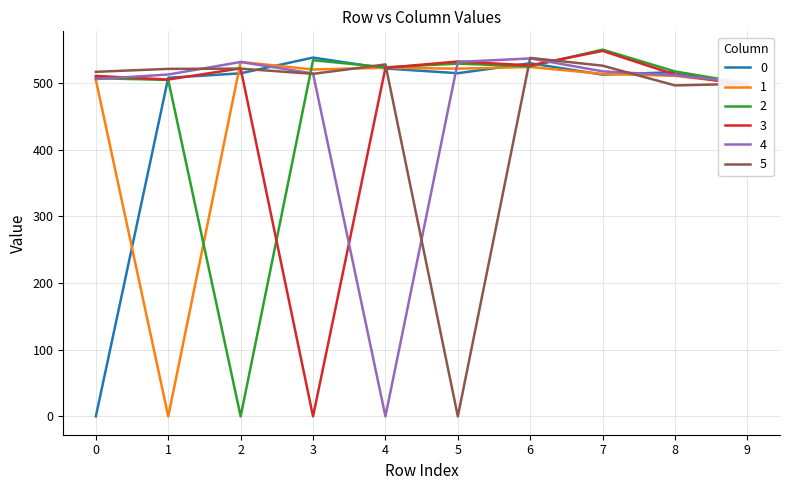

What is the spread (max minus min) of values at 8?

20.9